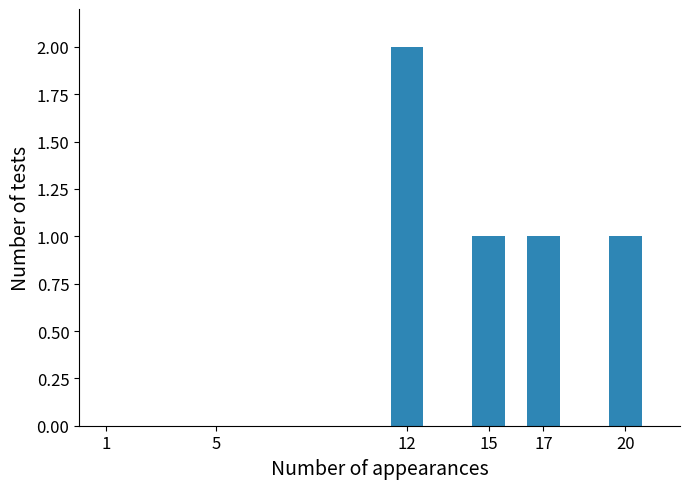

Reading left to right, what are all the values shown in this chart?

2	1	1	1